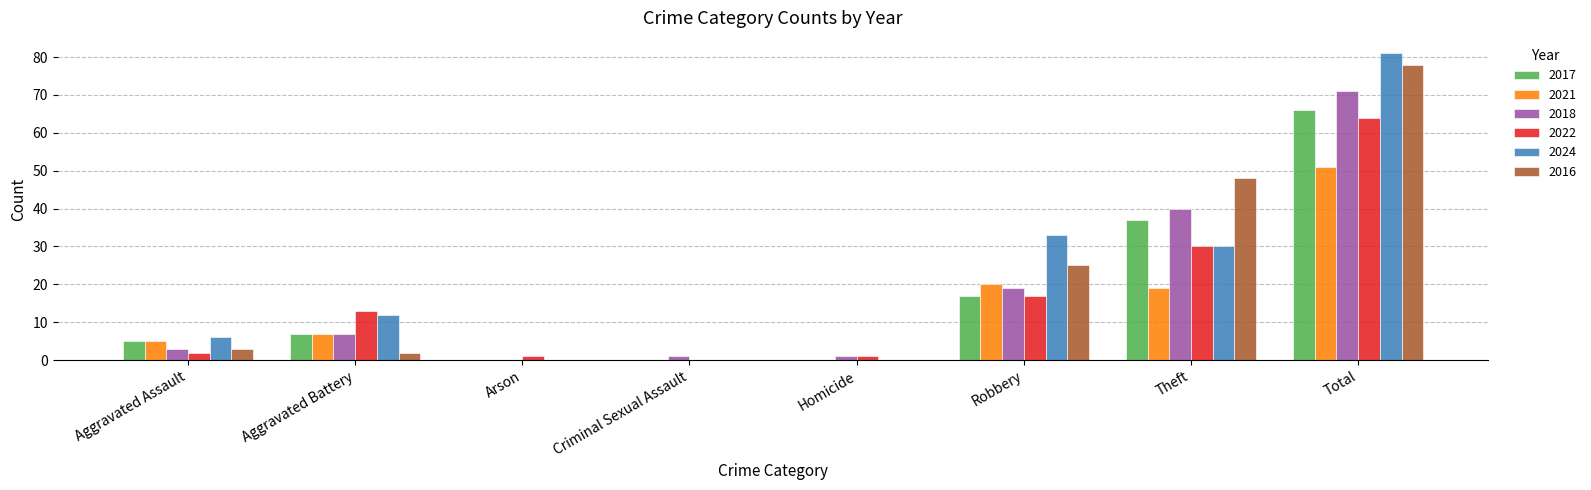

Where is 2018 nearest to the value 35?

Theft